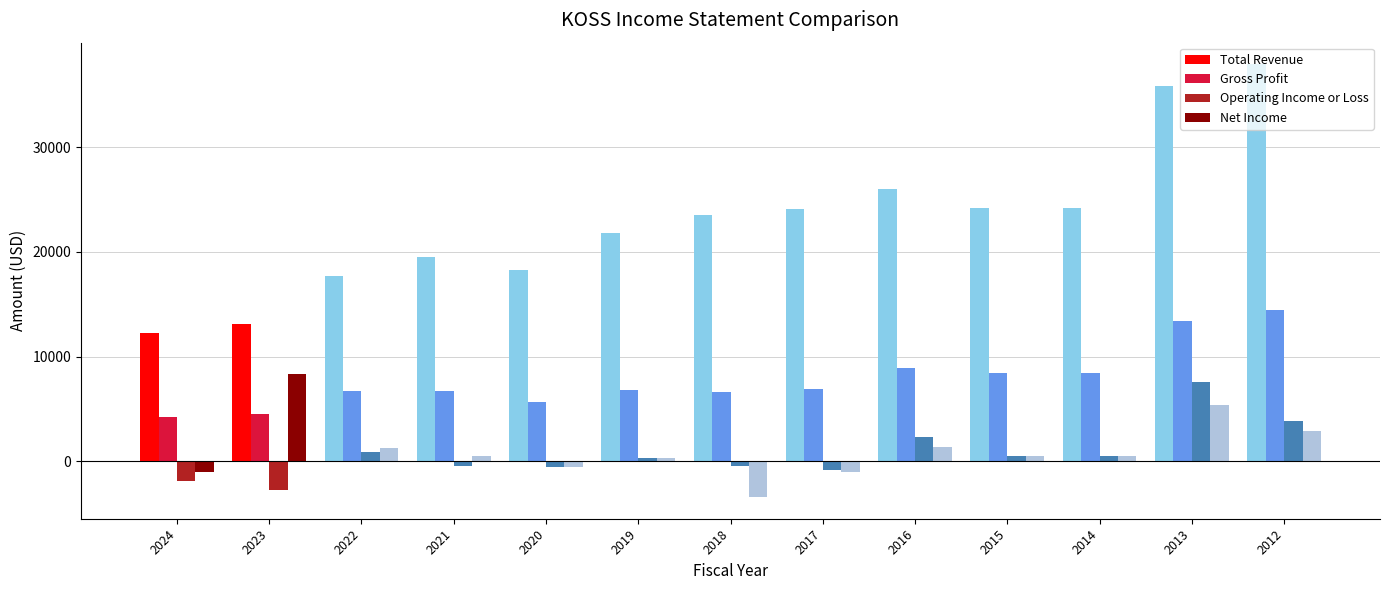

Which series has the largest range (max minus min)?

Total Revenue